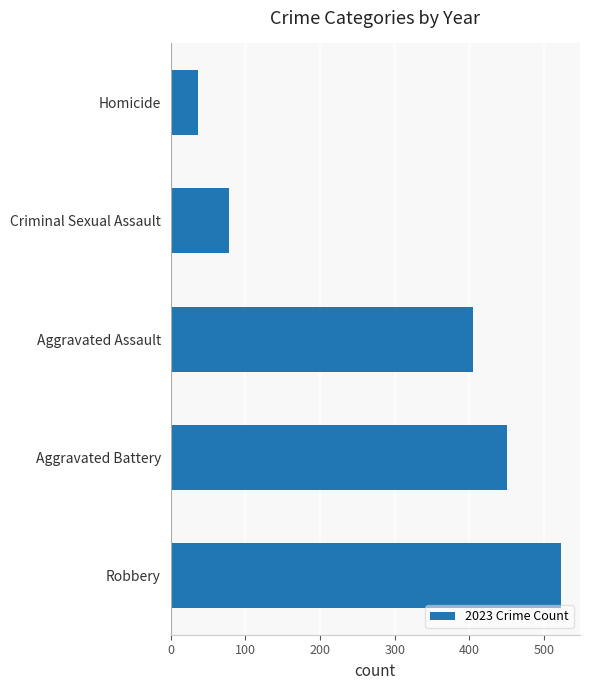

What is the smallest value displayed?

37